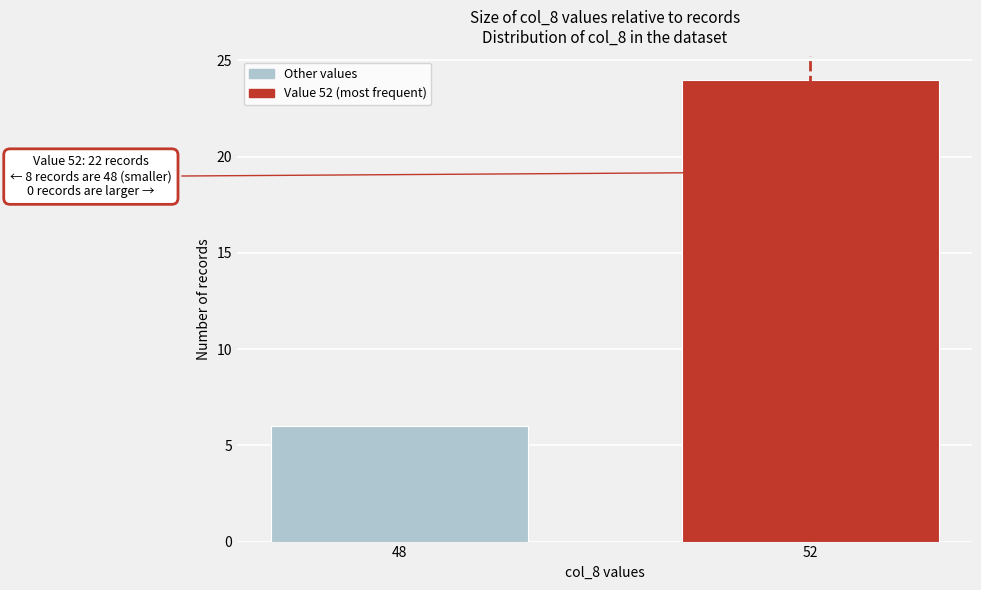

Reading left to right, what are all the values shown in this chart?

48=6	52=24